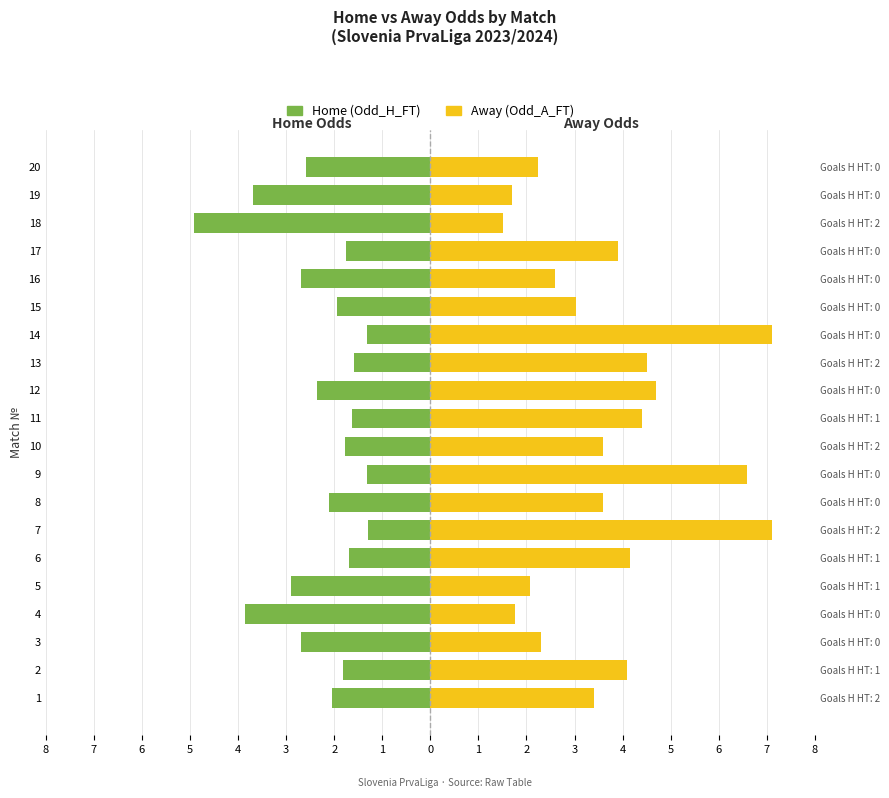

How many series are shown in this chart?

2